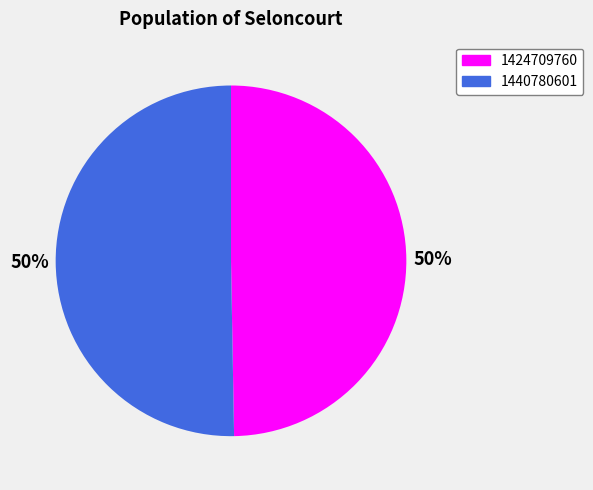

Which category accounts for the majority?

1440780601